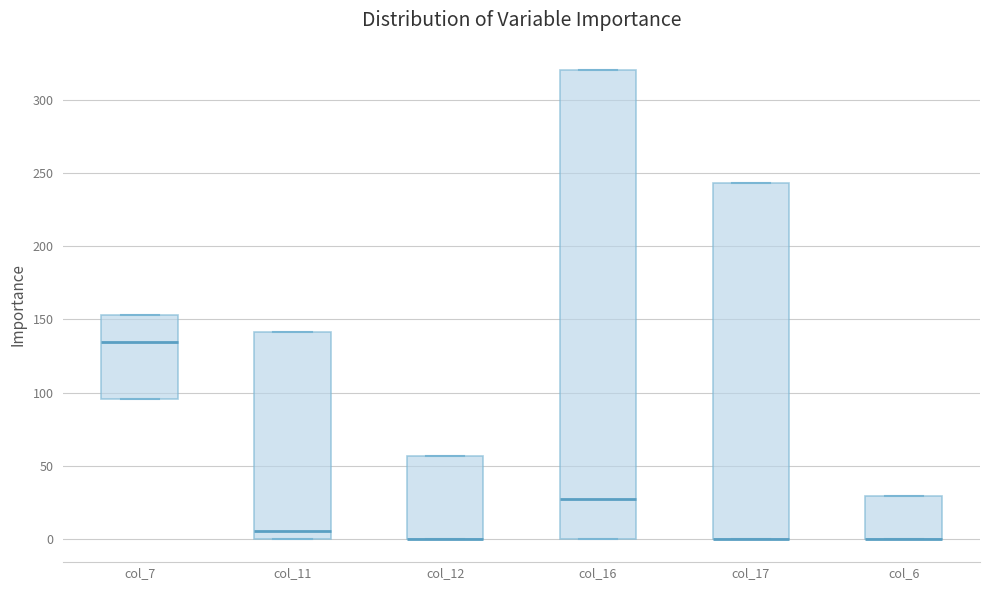

Where is the upper edge of the box for col_12 on the y-axis? The values are not printed on the chart, so give them approximately, as read against the axis.

55